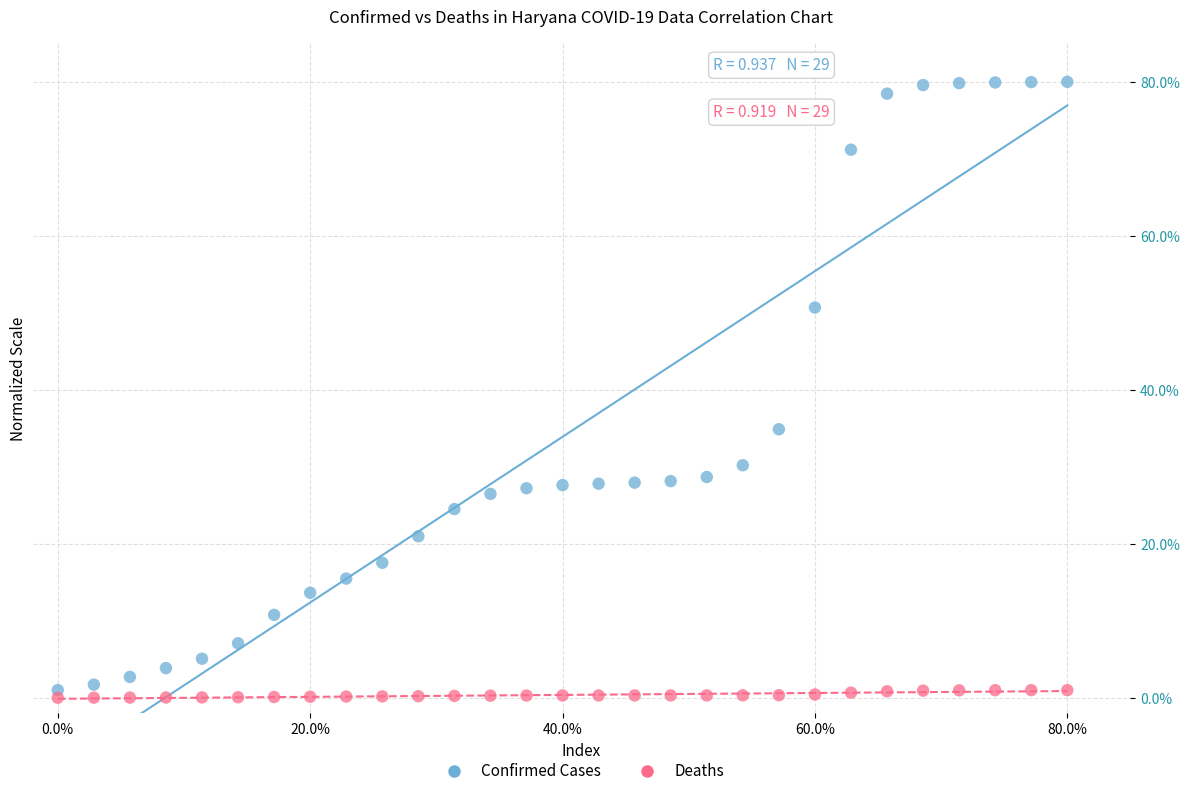

Which series contains the highest Y value?

Confirmed Cases